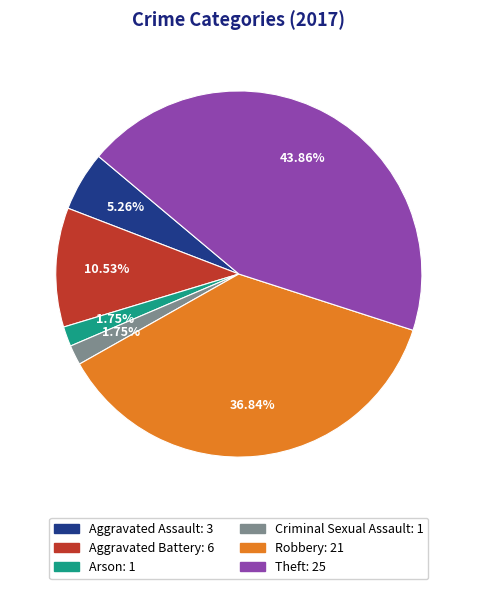

Is the sum of Arson and Theft greater than half?

No